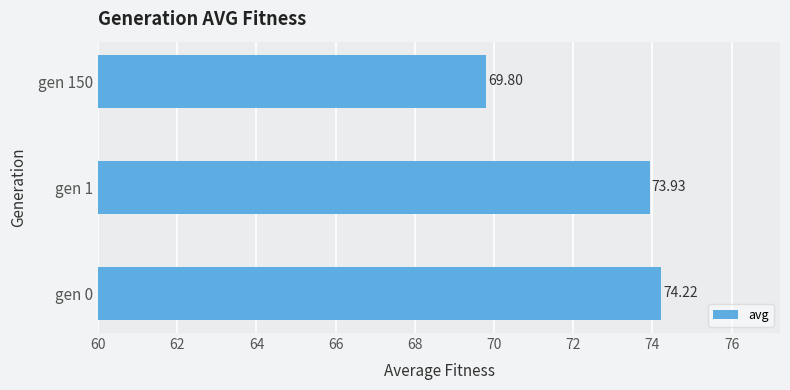

What is the average value?

72.7